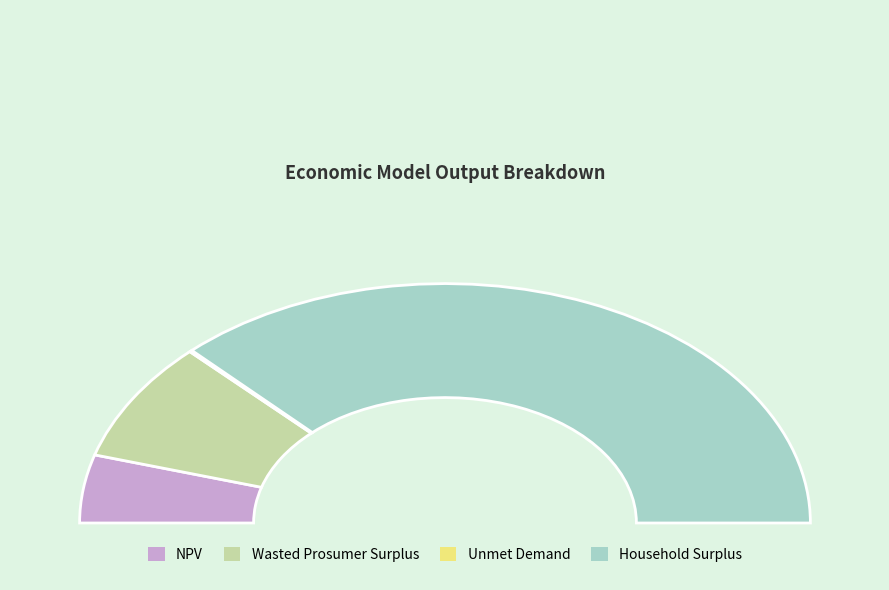

How many slices are in this pie chart?

4